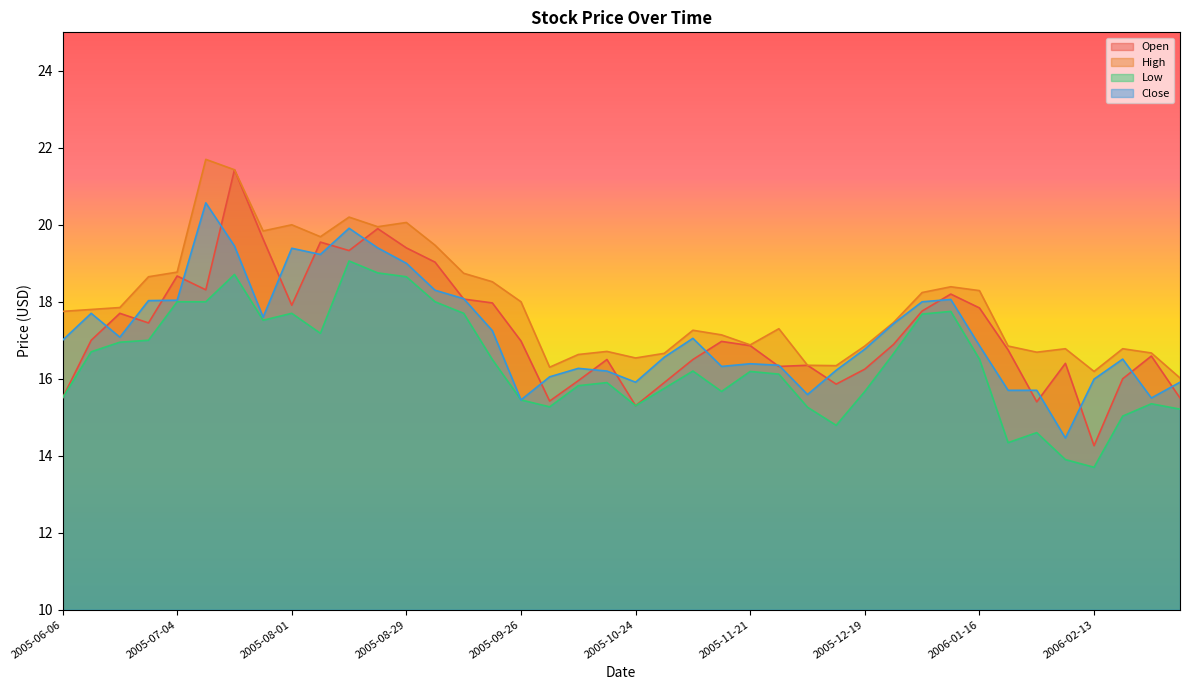

Where does the Low series first go above 16?

2005-06-13